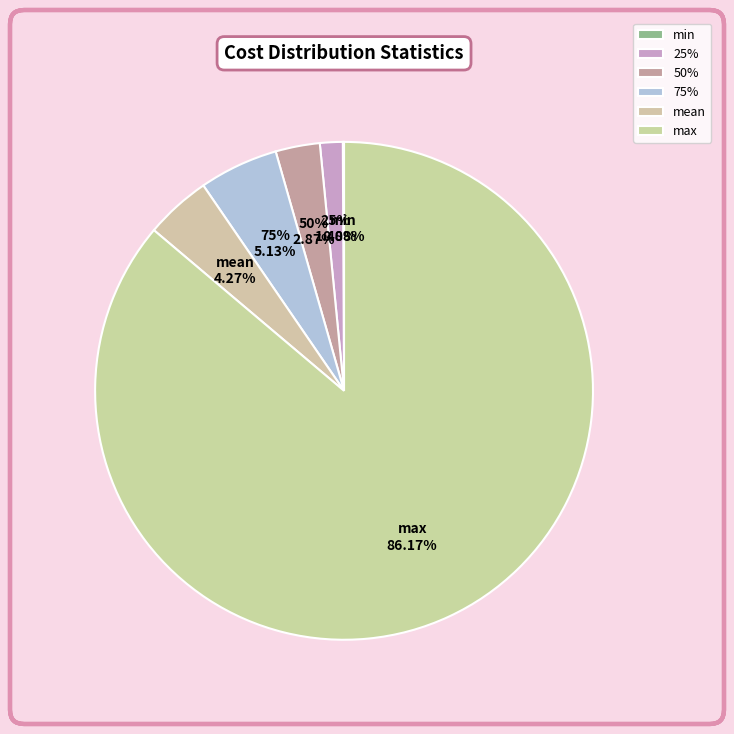

Which slice is the smallest?

min